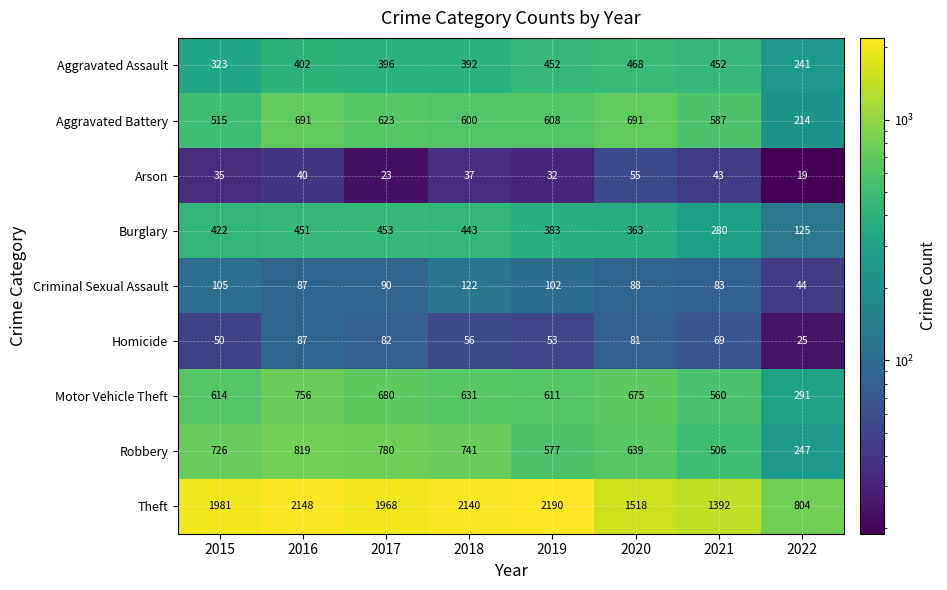

What is the spread (max minus min) of values at 2022?

785